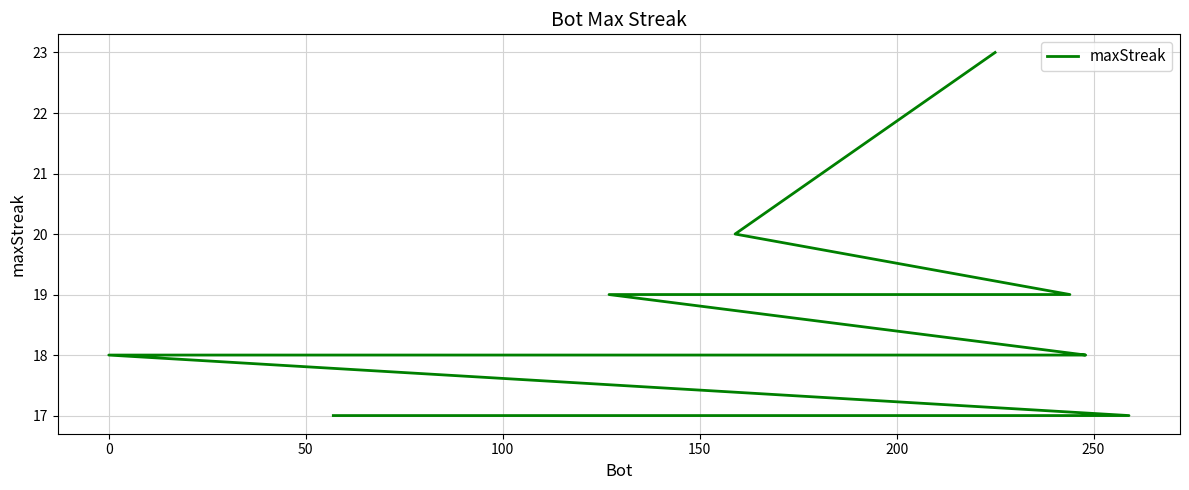

Is this an area chart (filled region under the line)?

No